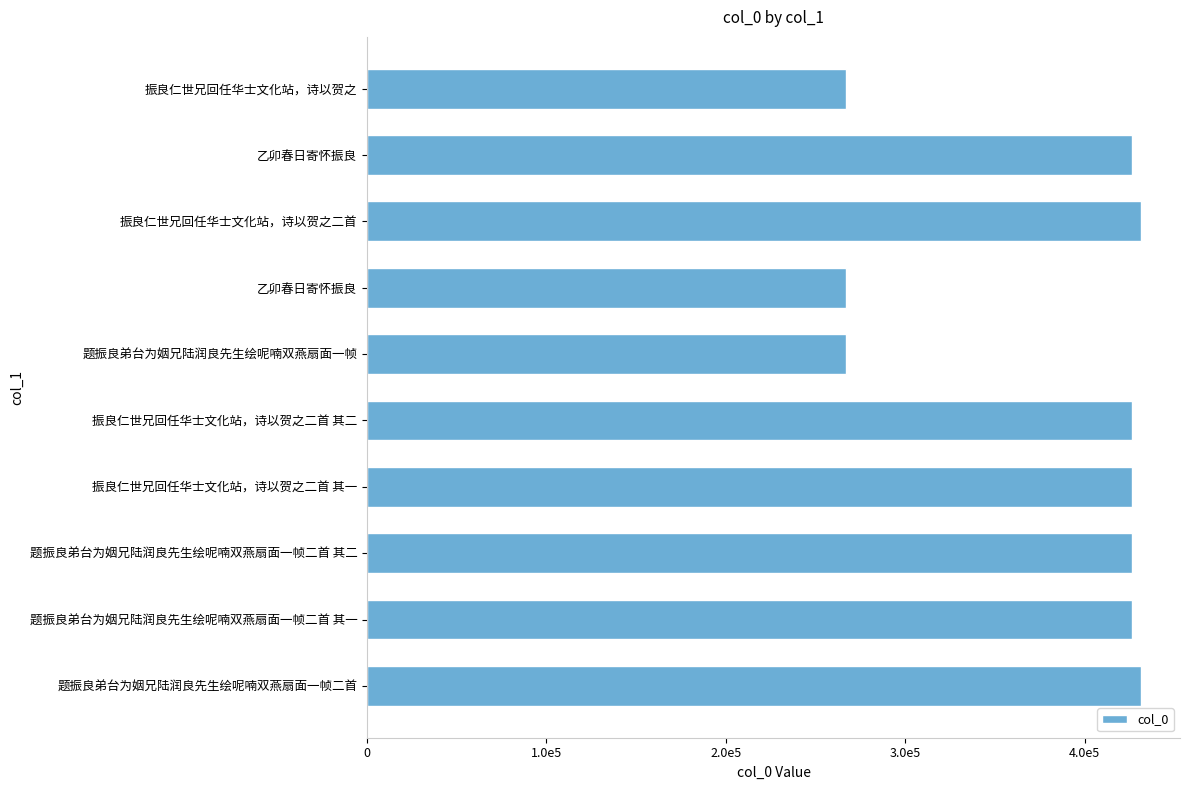

Does the chart contain any negative values?

No